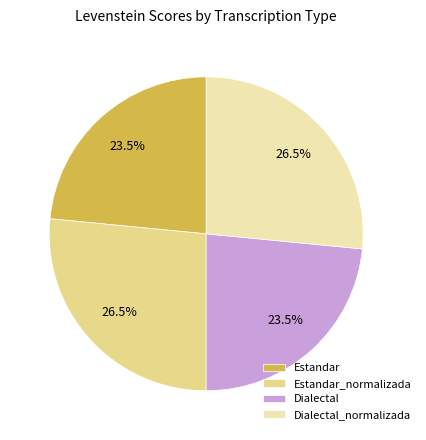

How much of the chart is everything except Estandar_normalizada?

73.5%